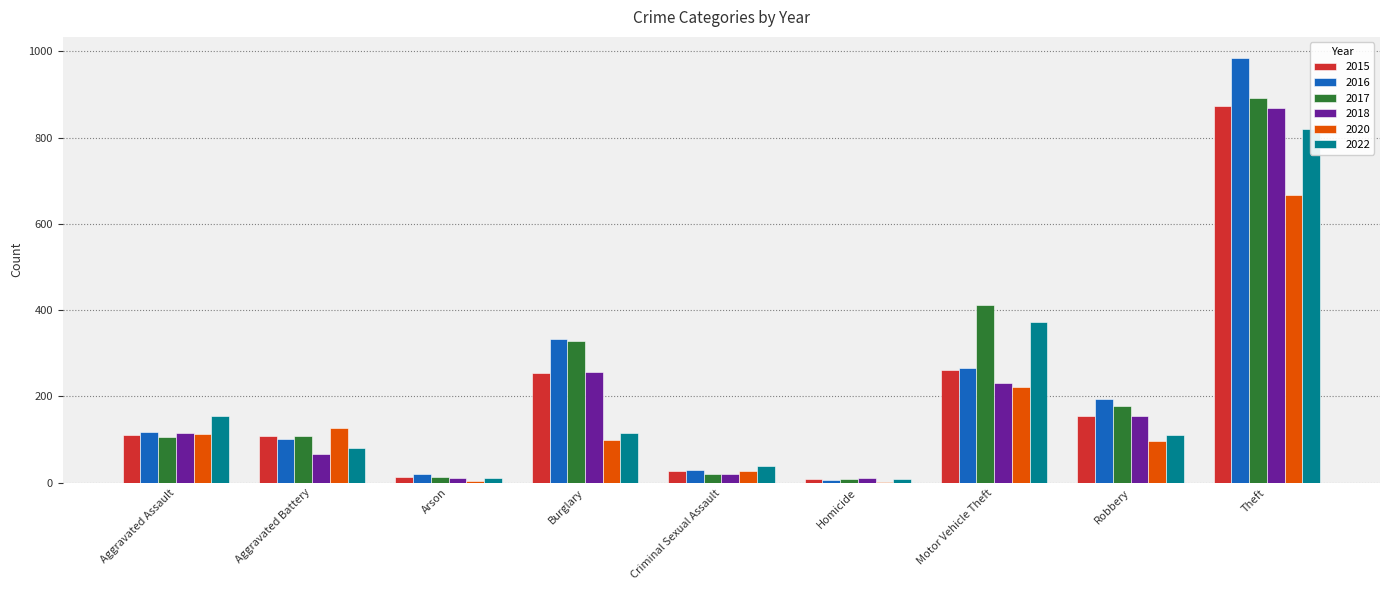

What is the approximate value of 2015 at Aggravated Battery?

108